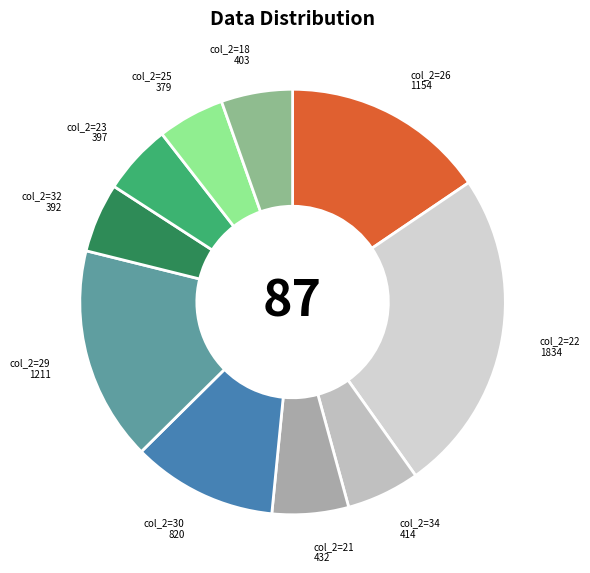

Between col_2=26 and col_2=22, which is larger?

col_2=22